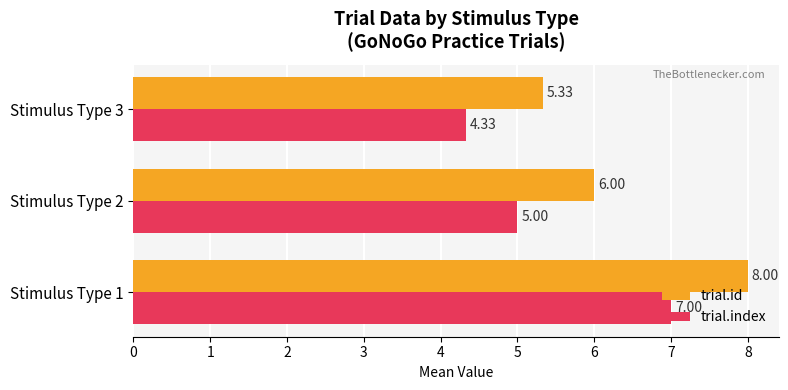

List the labels in order of trial.index value, smallest first.

Stimulus Type 3, Stimulus Type 2, Stimulus Type 1